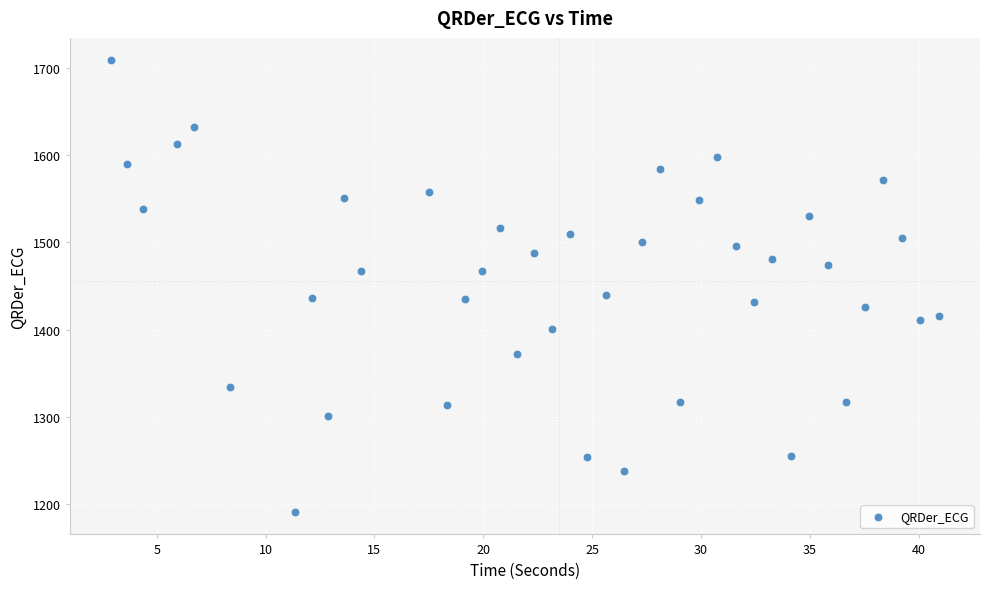

What is the range of Y values (max minus min)?

517.5